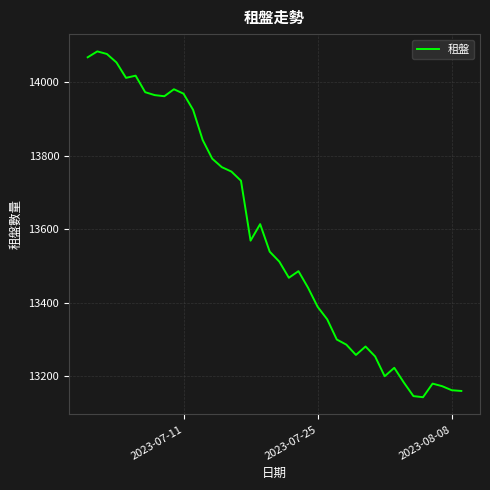

What is the difference between the maximum and second lowest values?

938